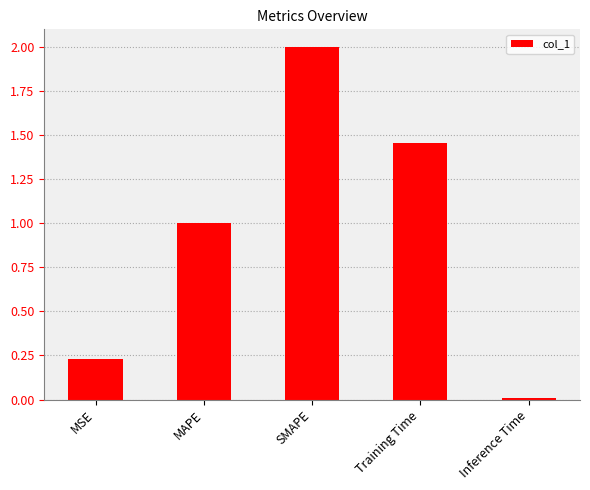

What is the label of the 3rd bar from the right?

SMAPE